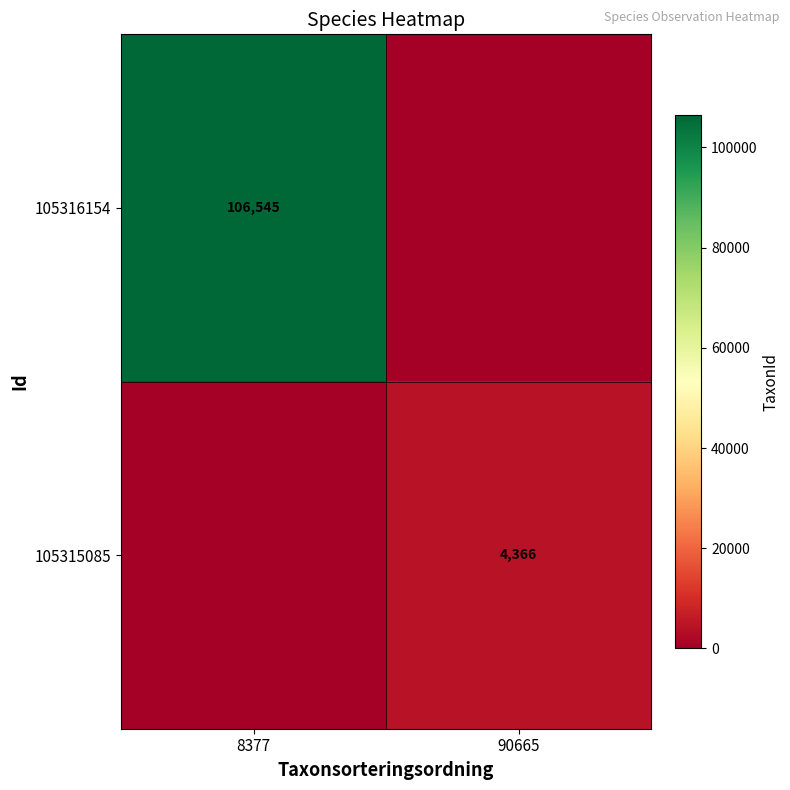

Count the 105315085 values in the range 0 to 4366.

2